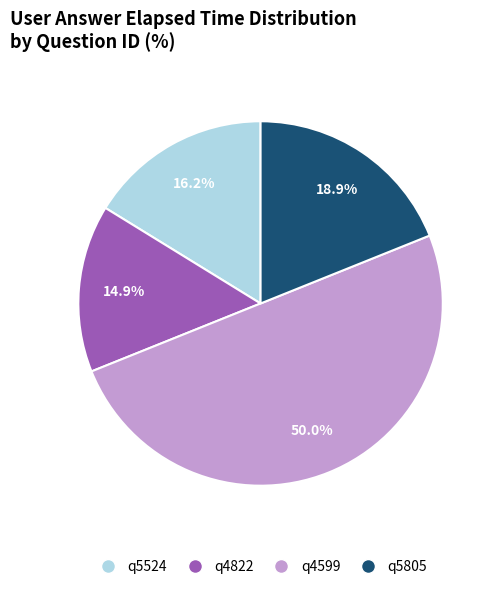

What percentage is the q4599 slice, to the nearest percent?

50%